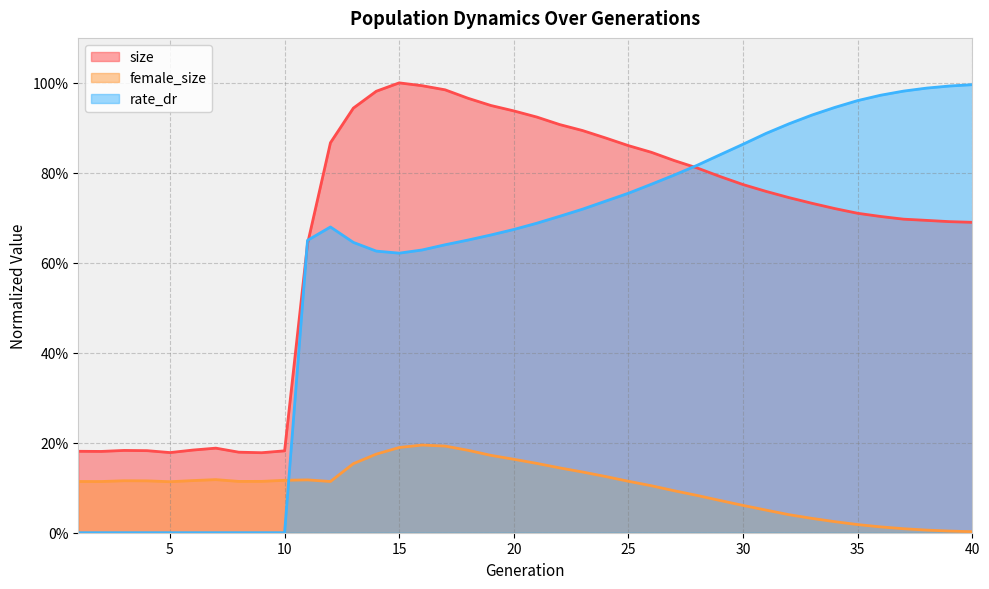

At how many categories does at least one series exceed 0?

40